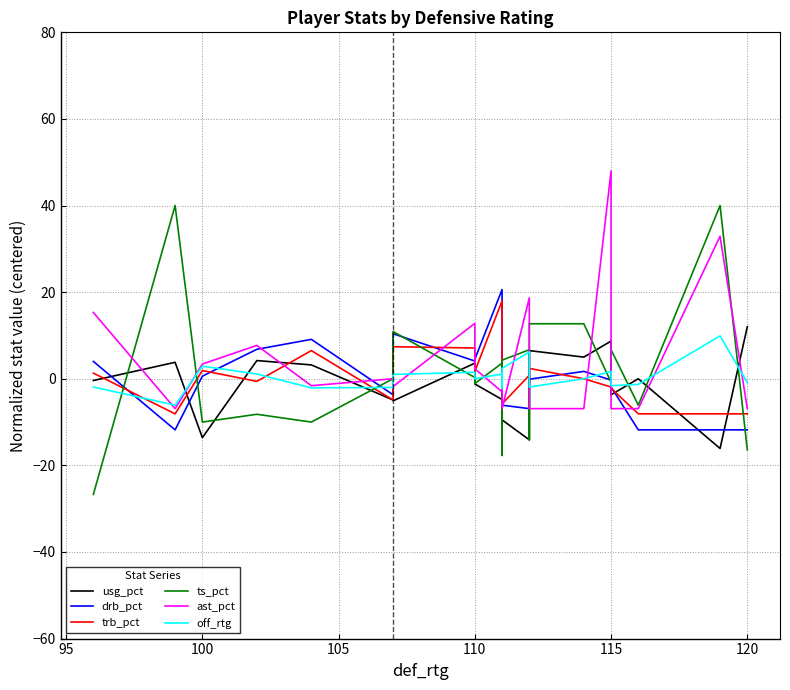

How many lines are shown in the chart?

6